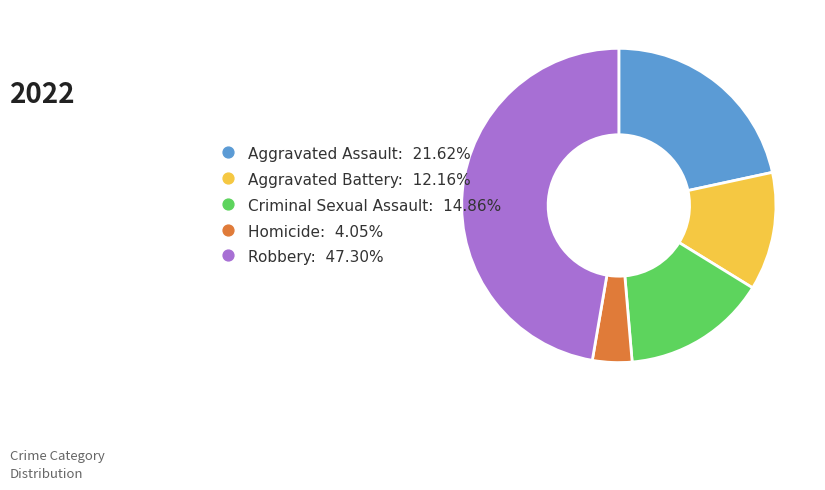

Rank the categories by value from highest to lowest.

Robbery, Aggravated Assault, Criminal Sexual Assault, Aggravated Battery, Homicide